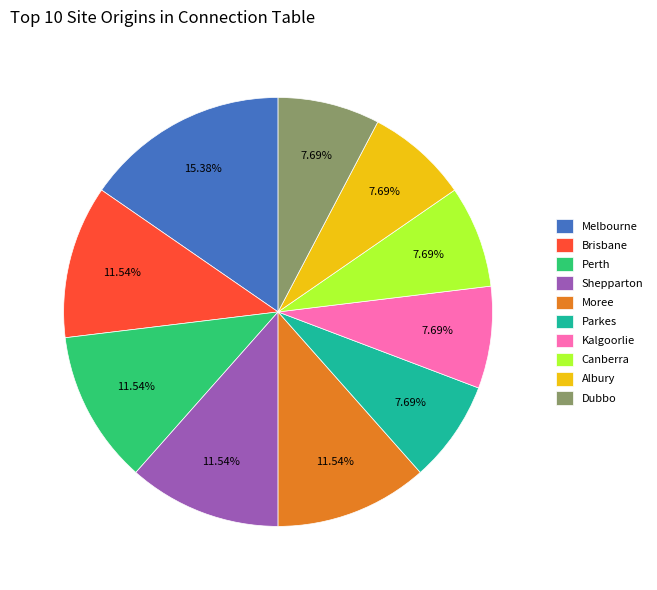

What is the ratio of the value at Perth to the value at Melbourne?

0.8